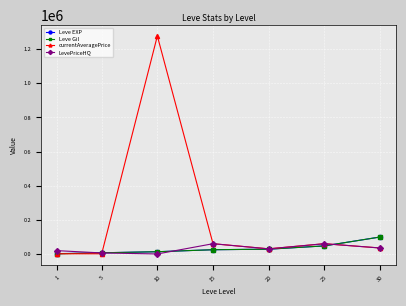

What is the difference between the second highest and second lowest values in the currentAveragePrice series?

59000.0